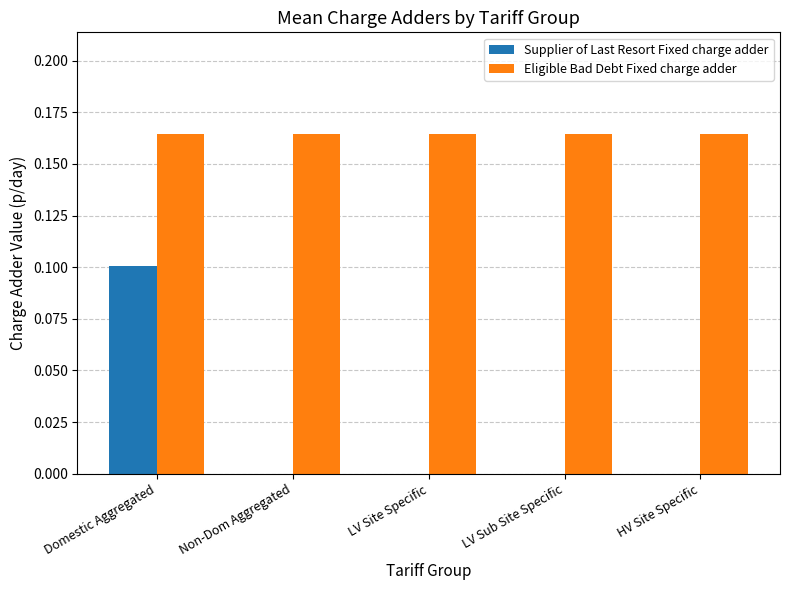

The Eligible Bad Debt Fixed charge adder series shows 0.0 at Domestic Aggregated. True or false?

False